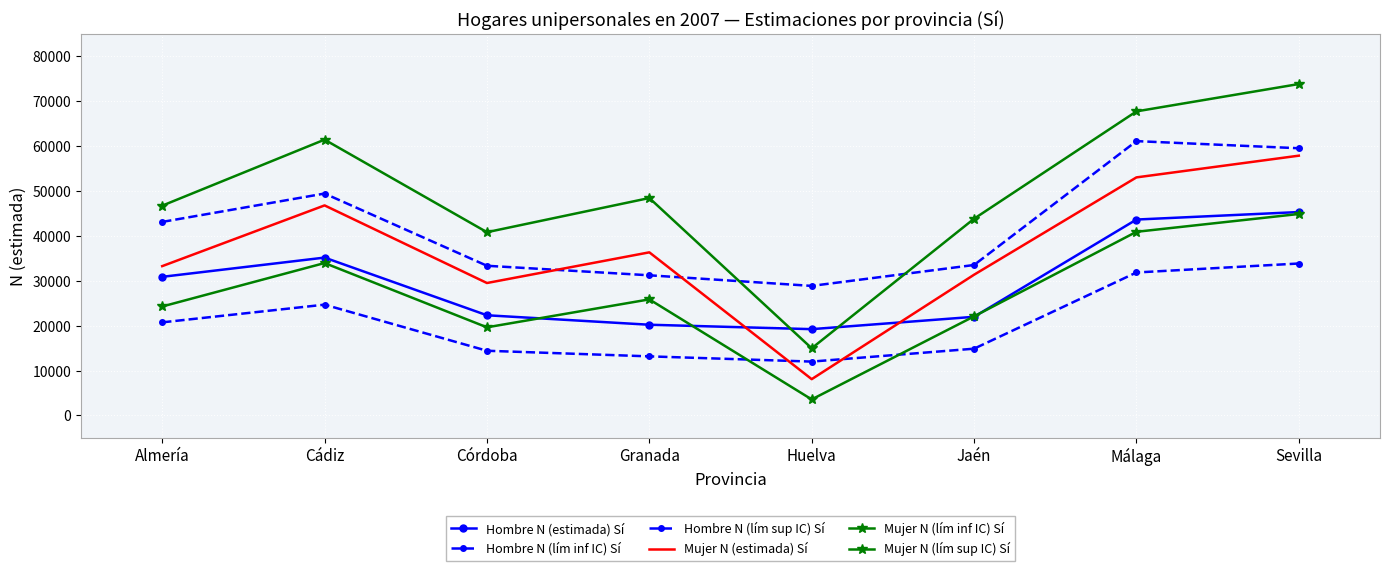

At how many categories does at least one series exceed 18400?

8